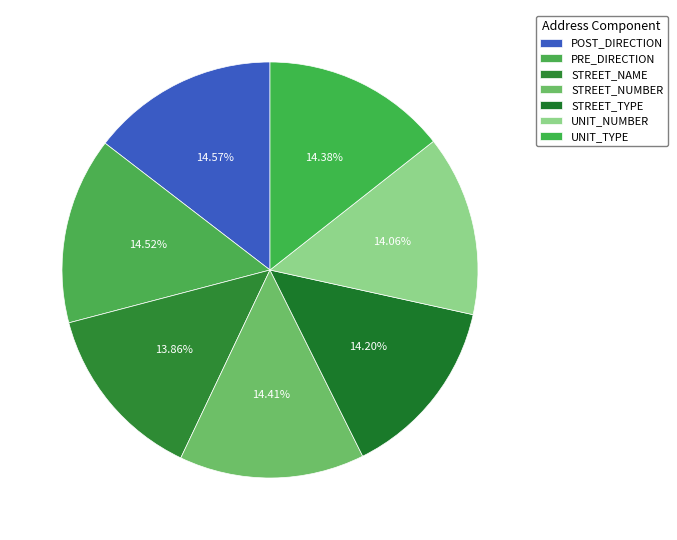

To the nearest percent, what portion does PRE_DIRECTION represent?

15%